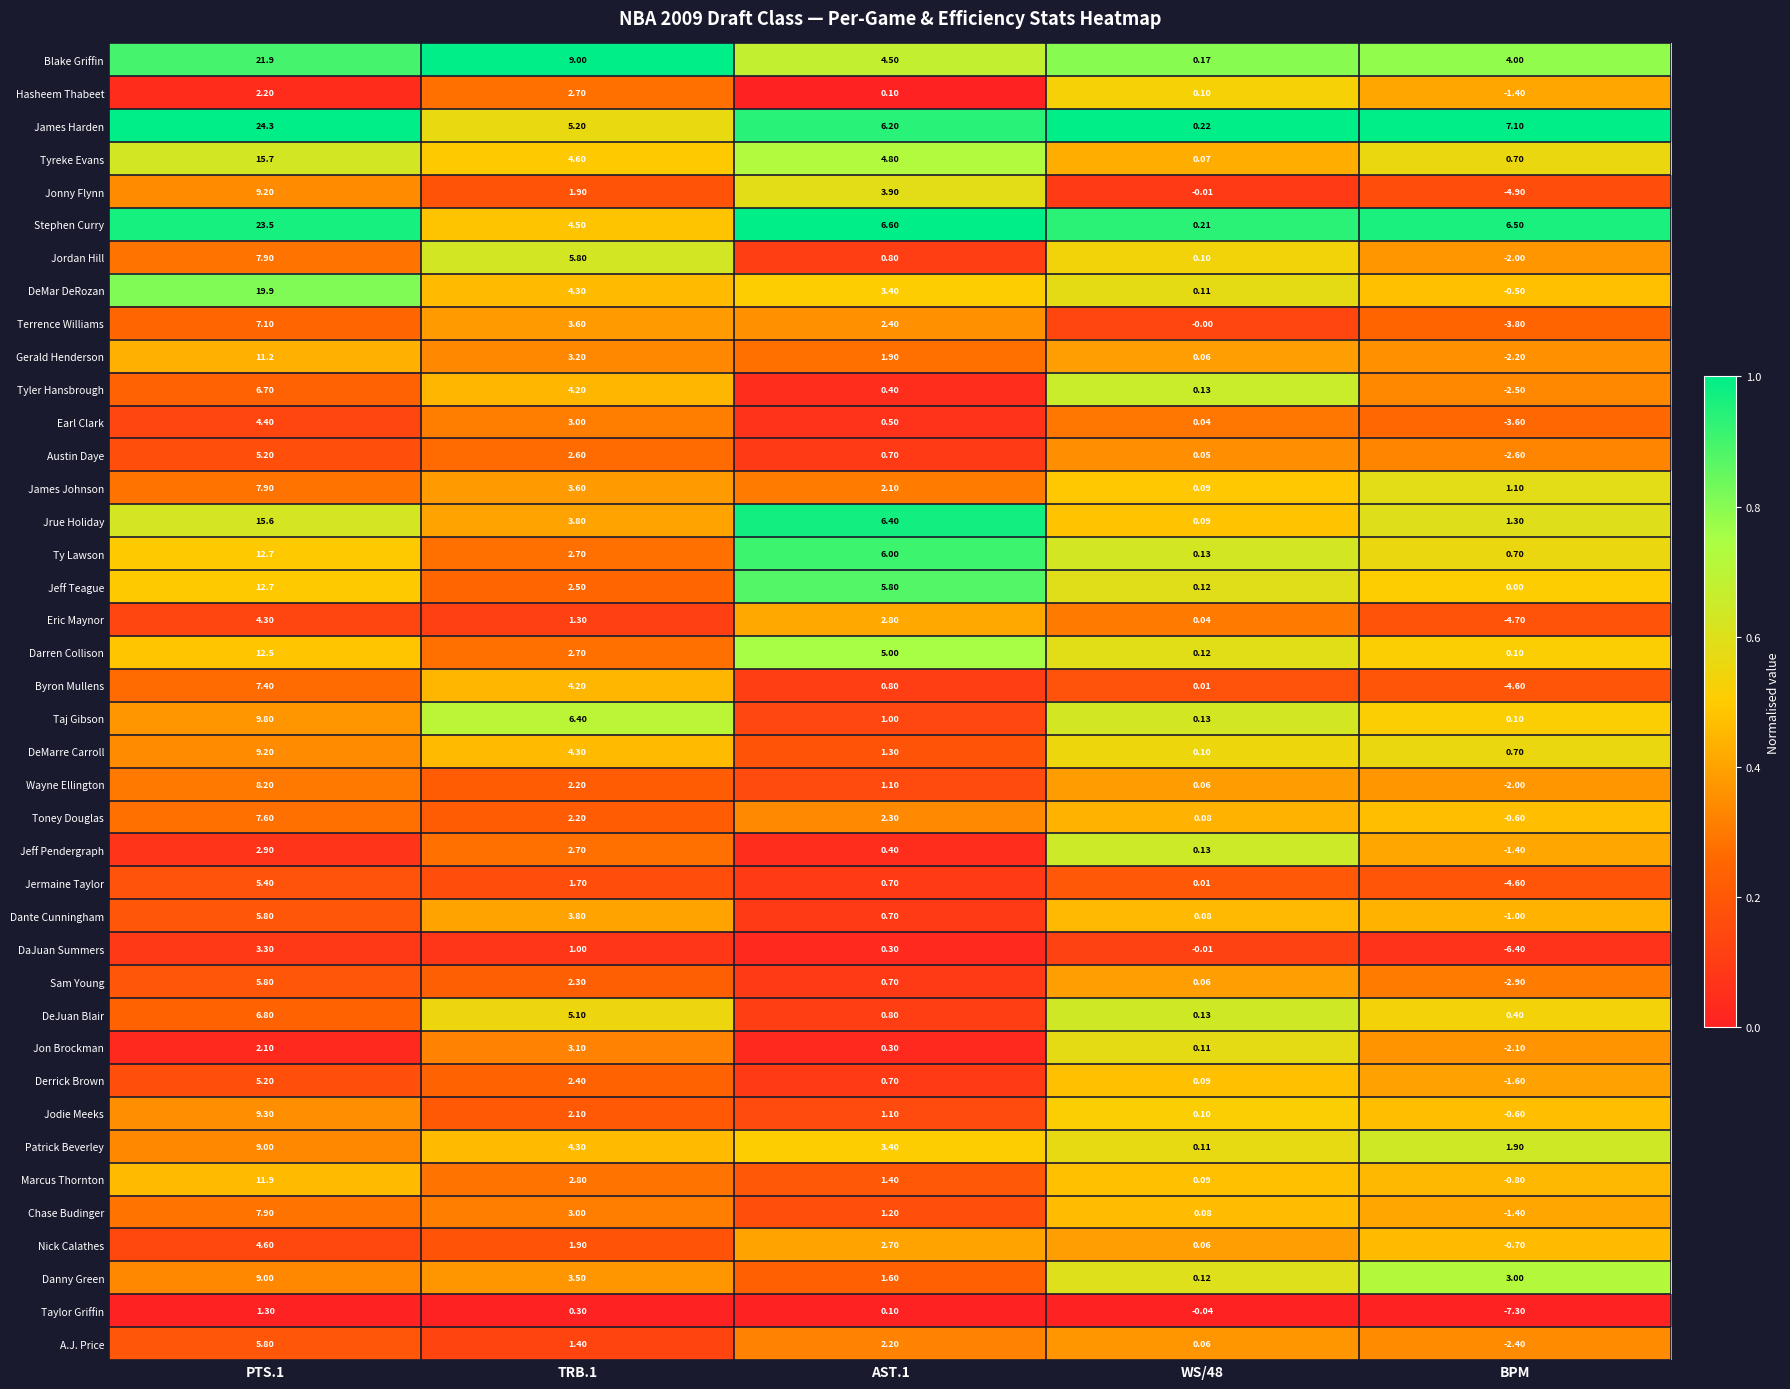

Which label corresponds to the largest value in the chart?

PTS.1